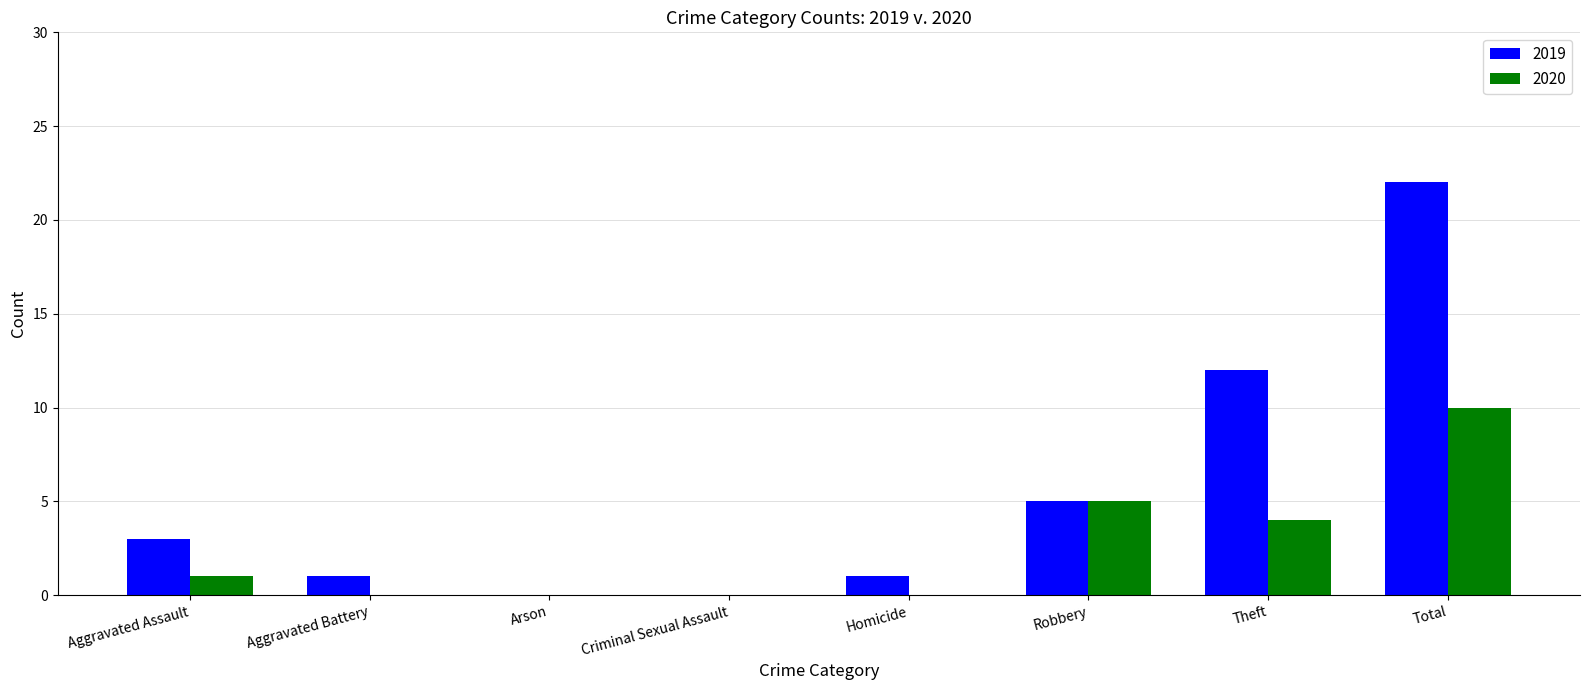

Which label corresponds to the largest value in the chart?

Total